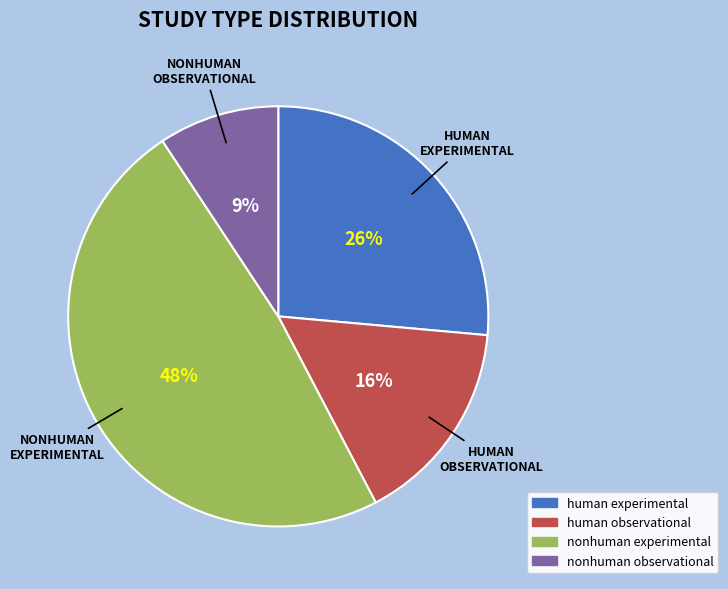

Rank the categories by value from lowest to highest.

nonhuman observational, human observational, human experimental, nonhuman experimental